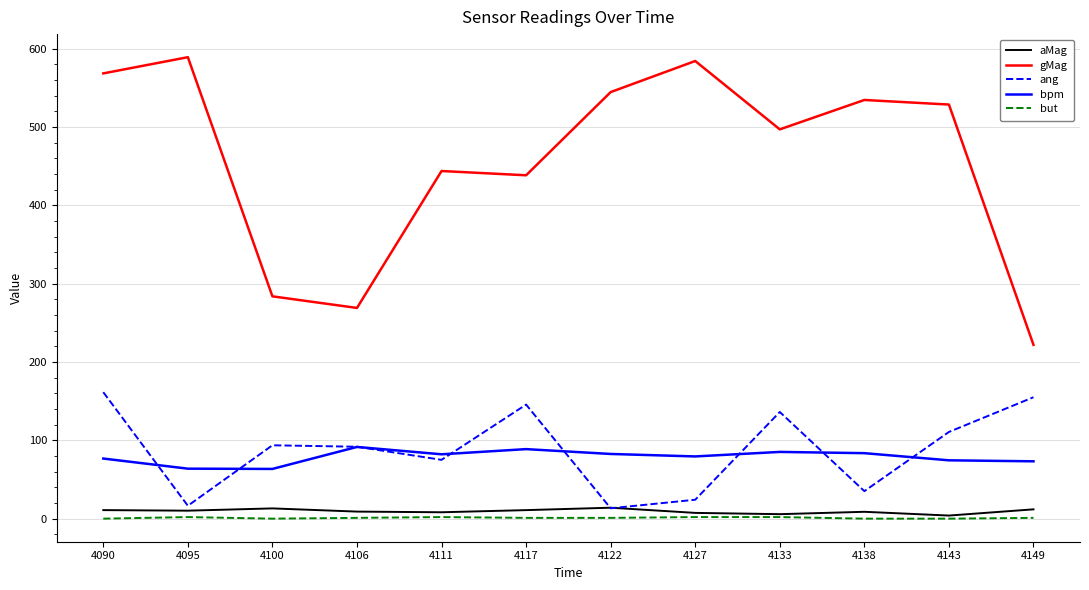

The gMag series shows 534.5 at 4138. True or false?

True